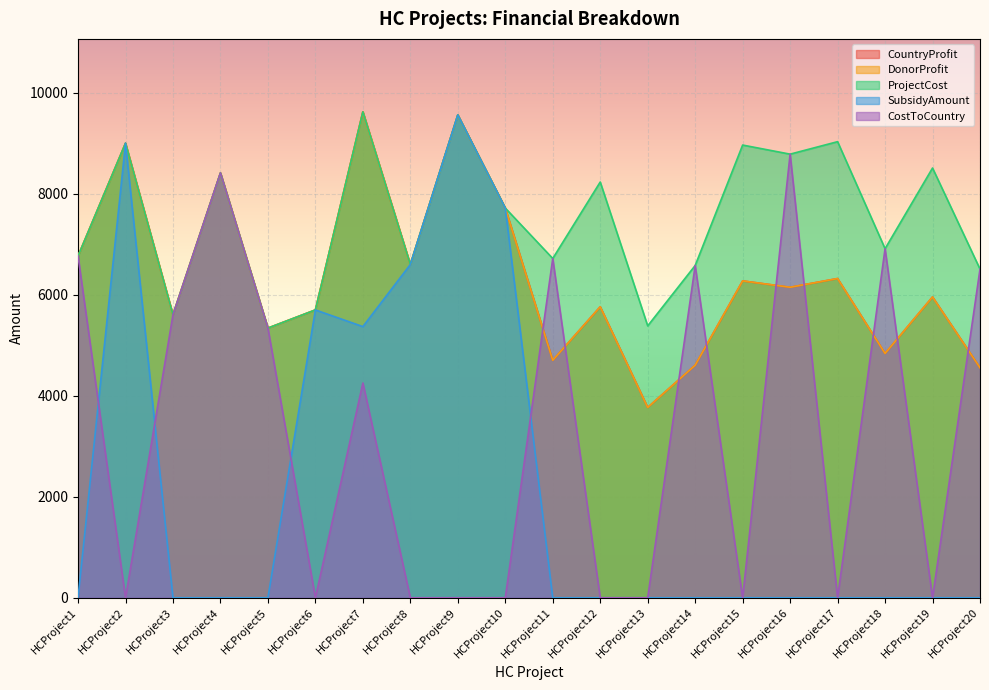

Between HCProject19 and HCProject1, which is larger?

HCProject1